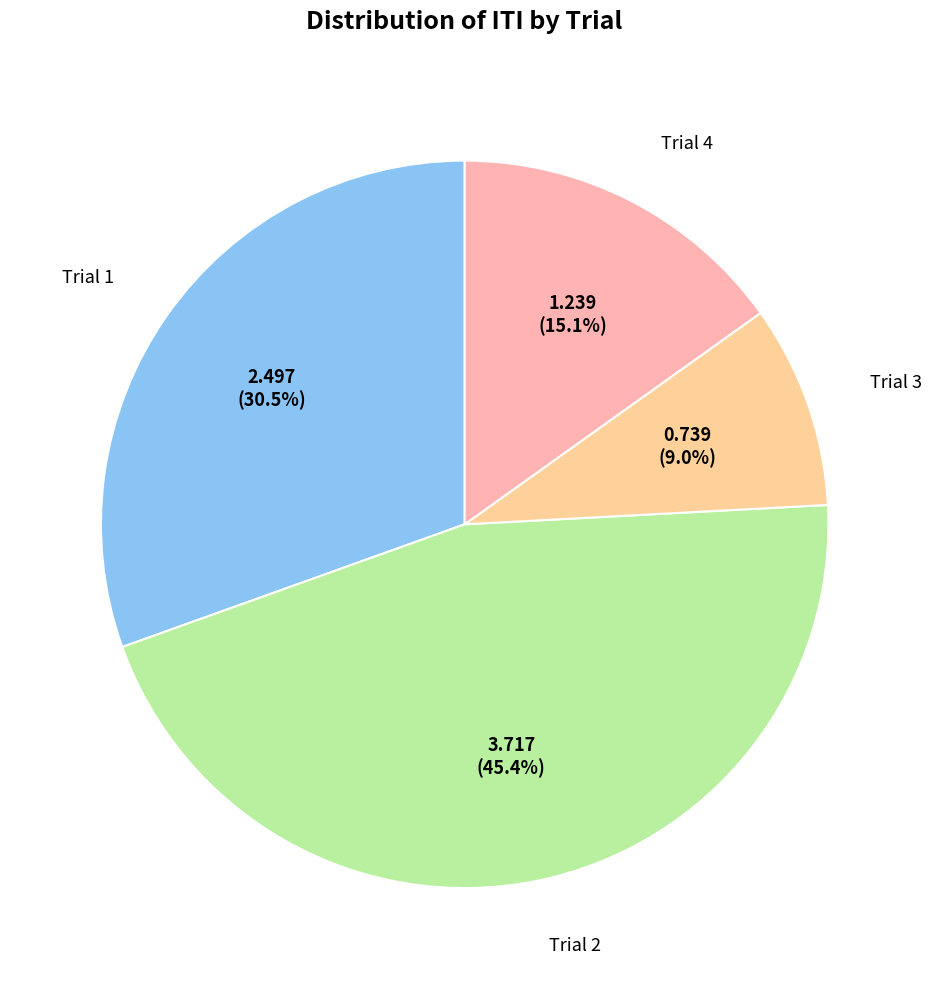

Count the number of slices in the pie.

4